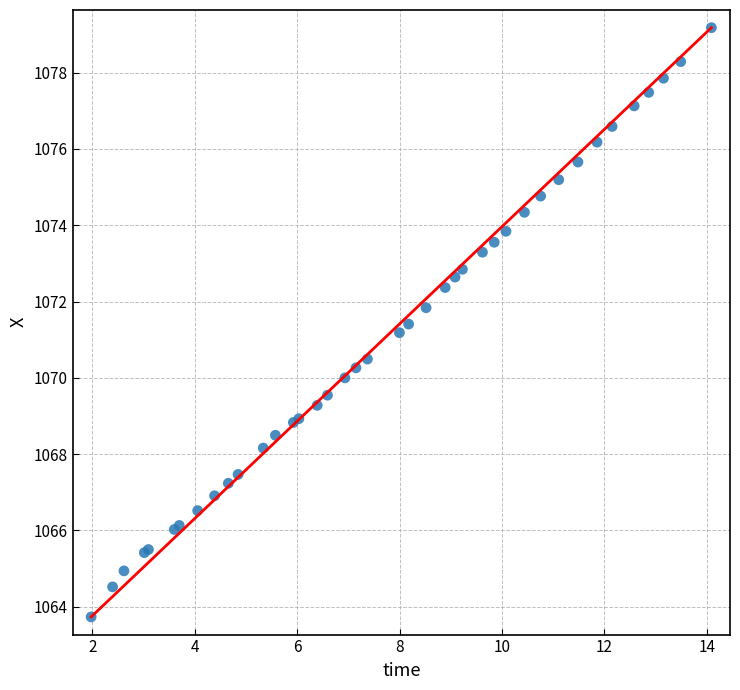

What Y value in the scatter plot is closest to 1071?

1071.2